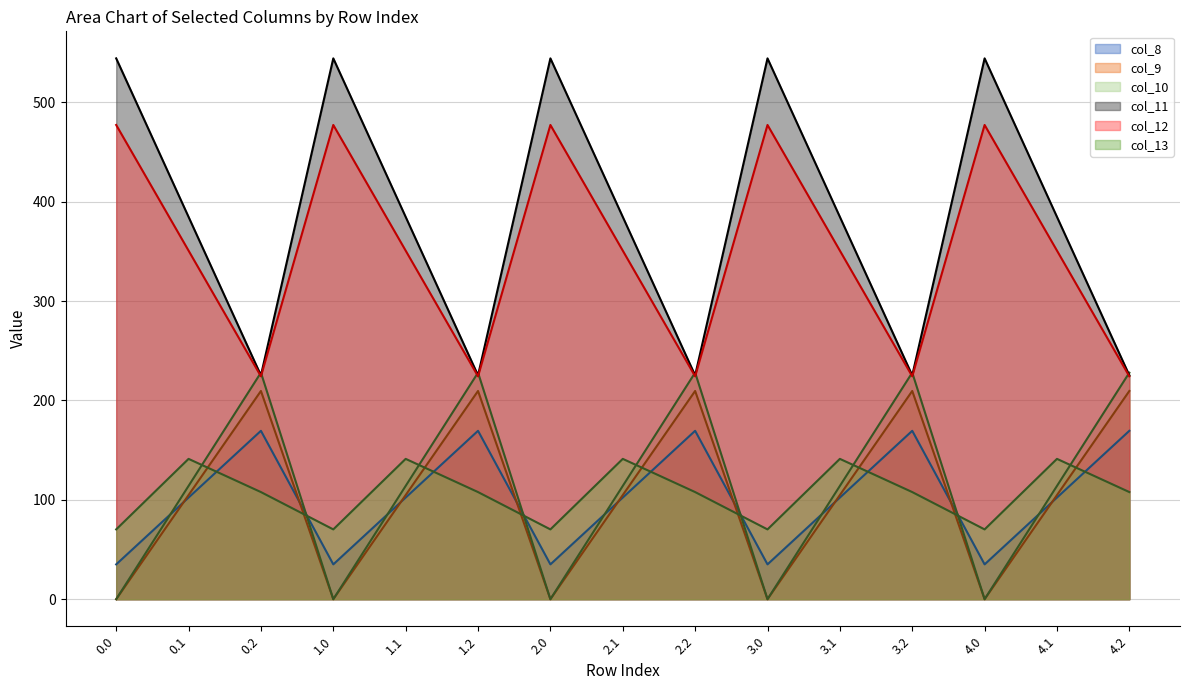

What is the greatest value displayed?

544.3